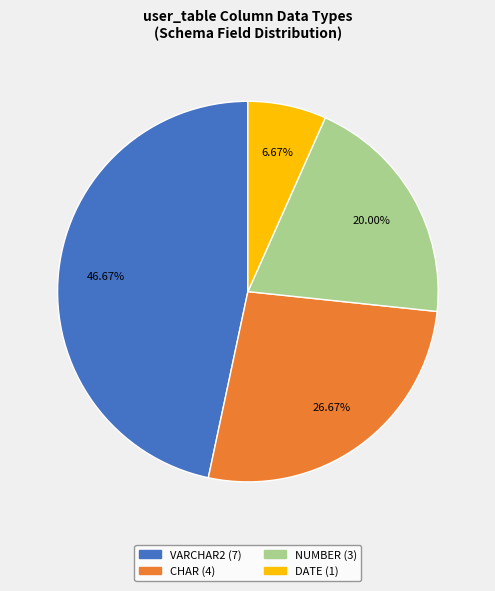

Does any single category account for the majority?

No